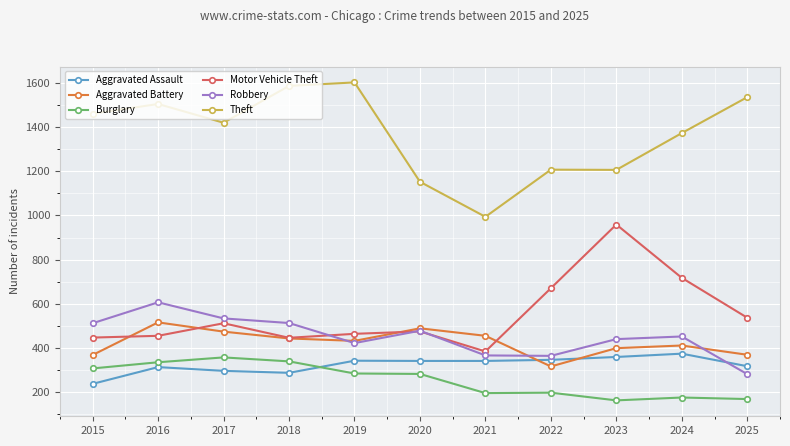

True or false: Aggravated Battery has more than 2 interior local peaks.

True